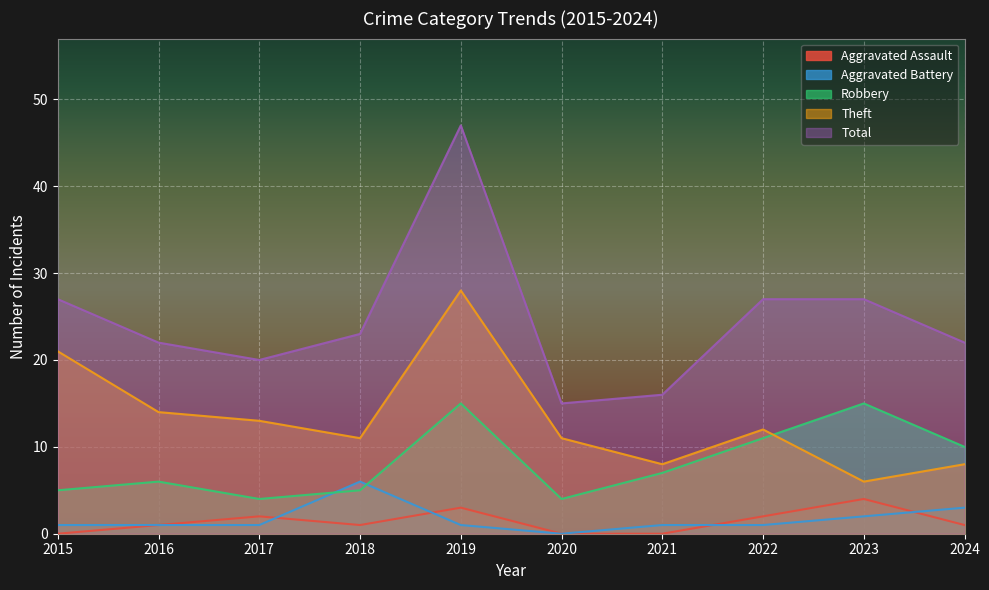

Reading left to right, what are all the values shown in this chart?

Aggravated Assault: 0	1	2	1	3	0	0	2	4	1
Aggravated Battery: 1	1	1	6	1	0	1	1	2	3
Robbery: 5	6	4	5	15	4	7	11	15	10
Theft: 21	14	13	11	28	11	8	12	6	8
Total: 27	22	20	23	47	15	16	27	27	22